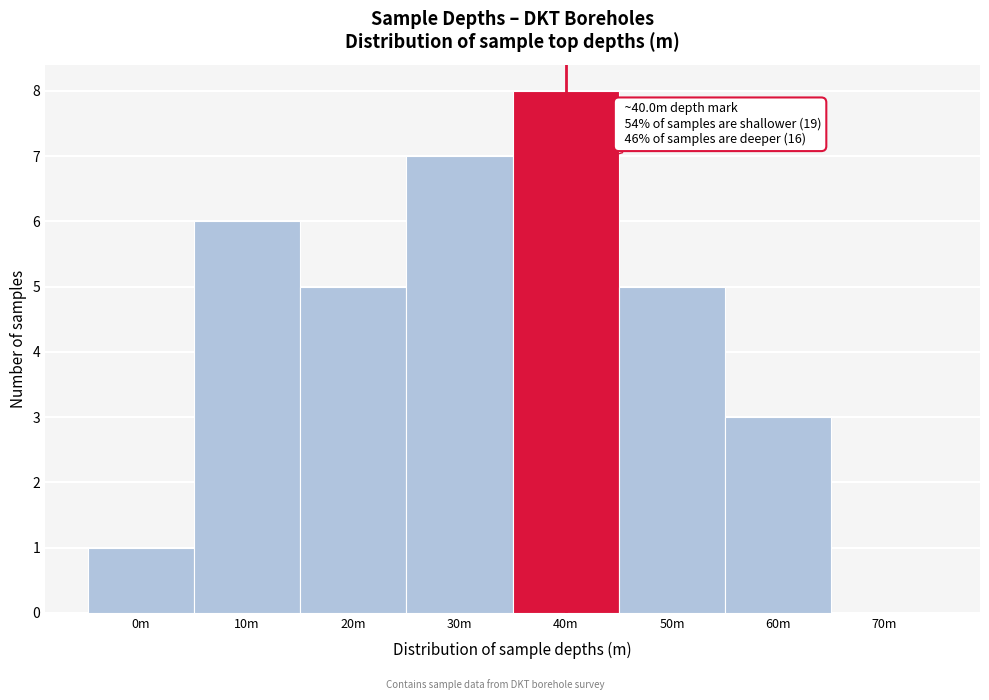

Reading left to right, transcribe all the data shown in this chart.

0m=1	10m=6	20m=5	30m=7	40m=8	50m=5	60m=3	70m=0